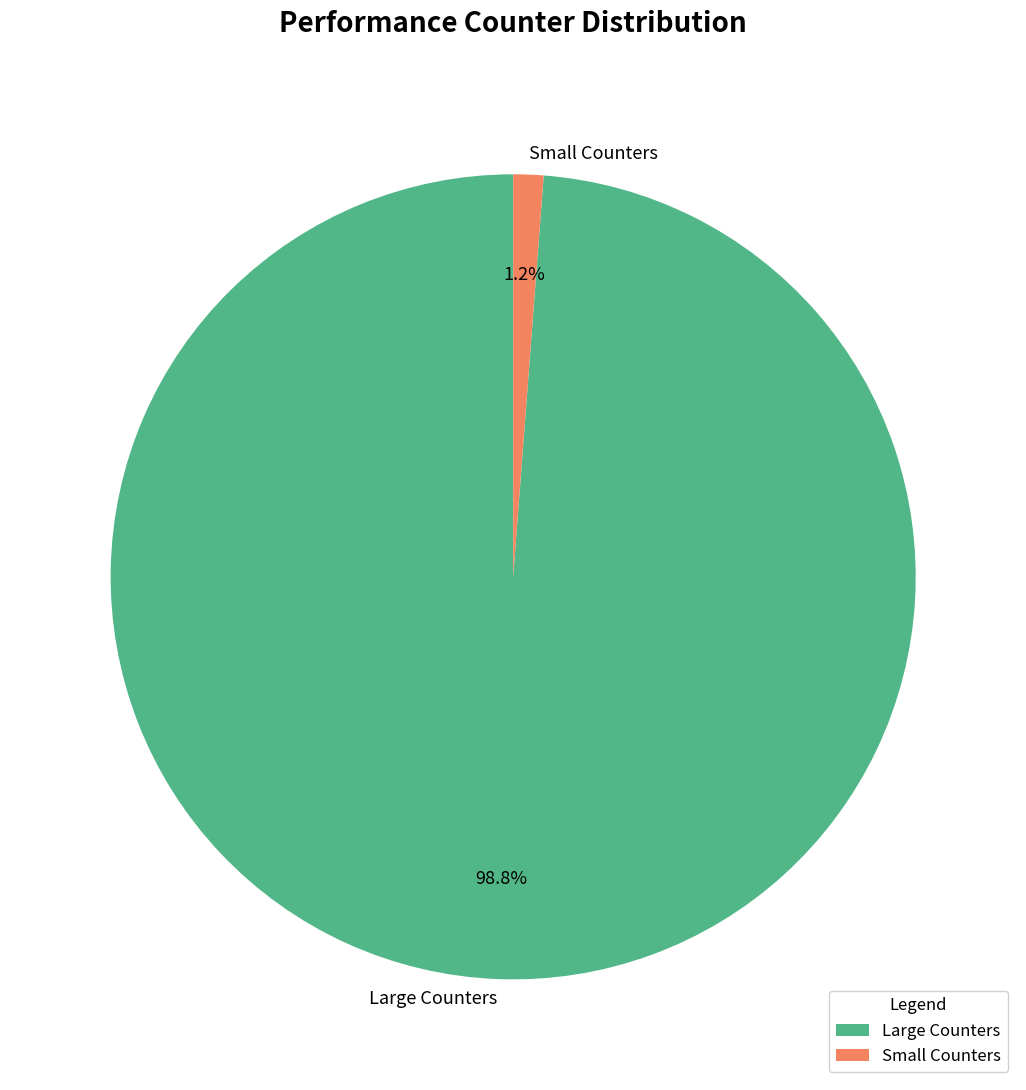

Combined, what portion of the pie is Small Counters and Large Counters?

100.0%